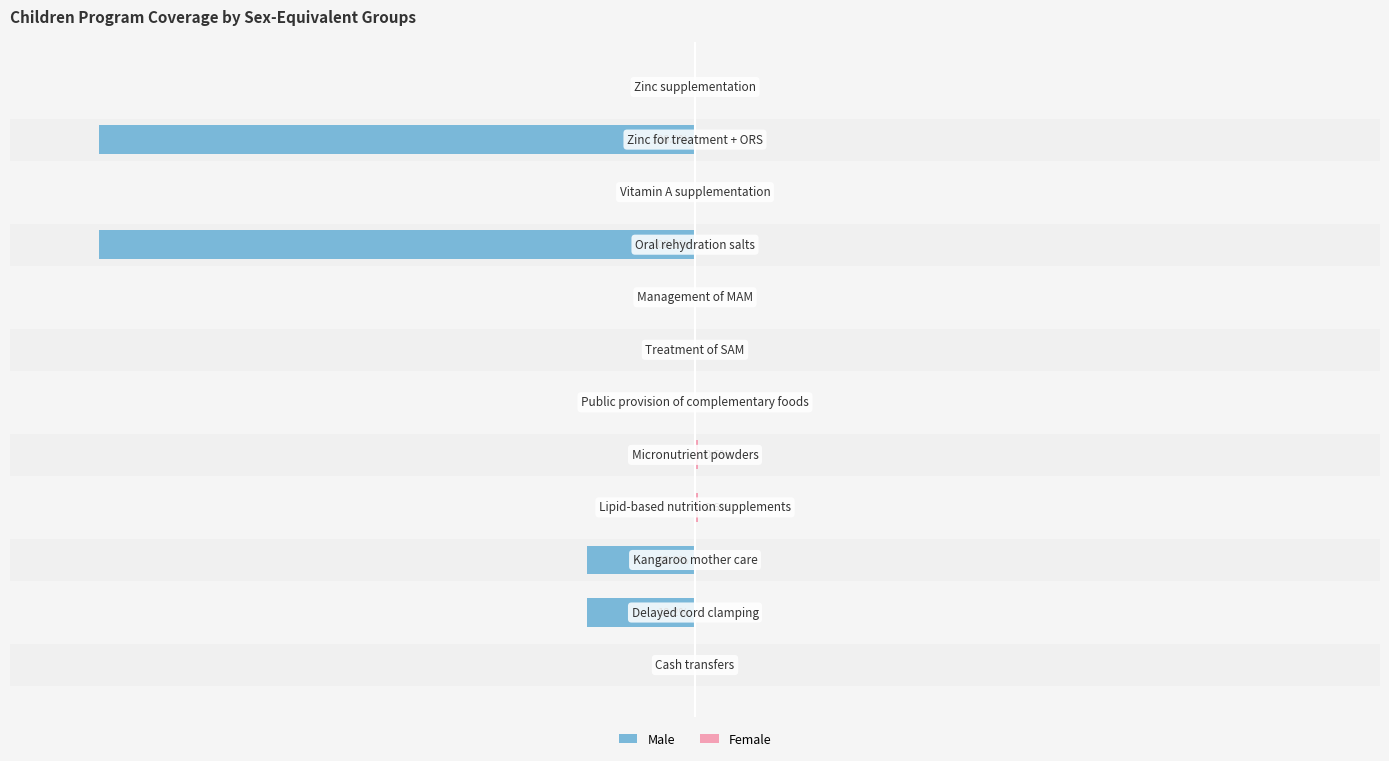

Rank the series by their average value, from highest to lowest.

Female, Male